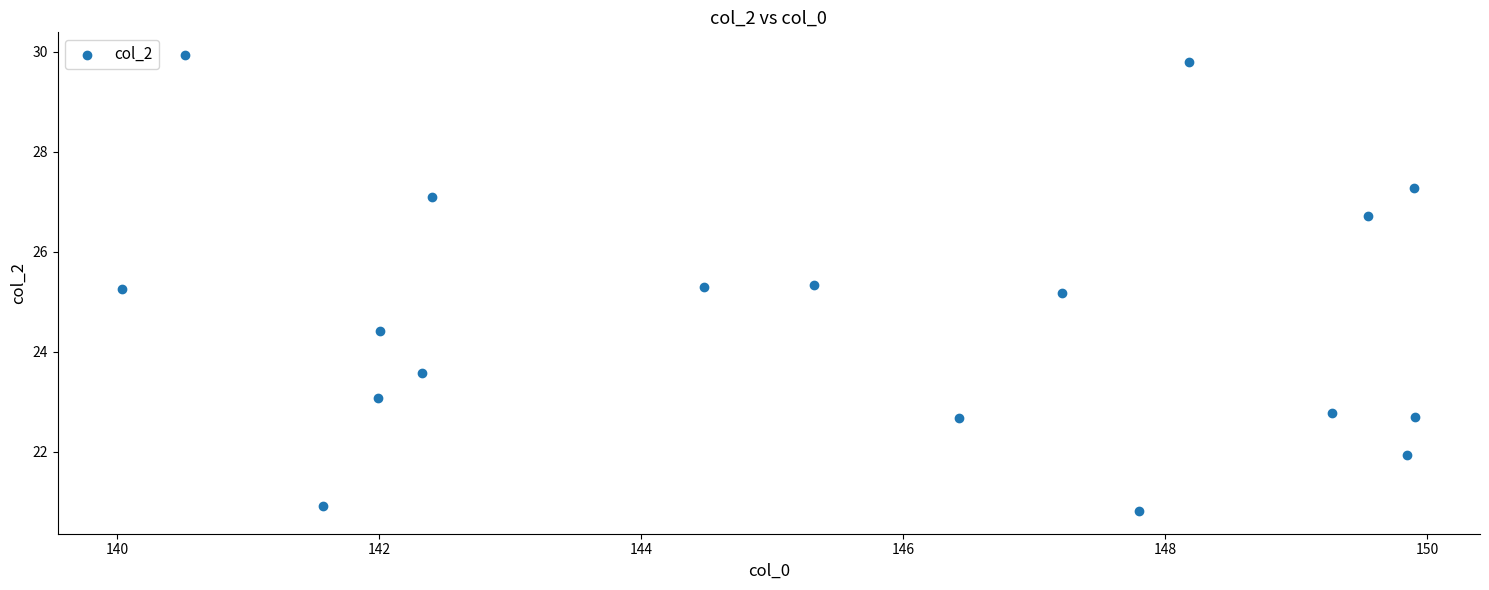

What is the range of X values (max minus min)?

9.9